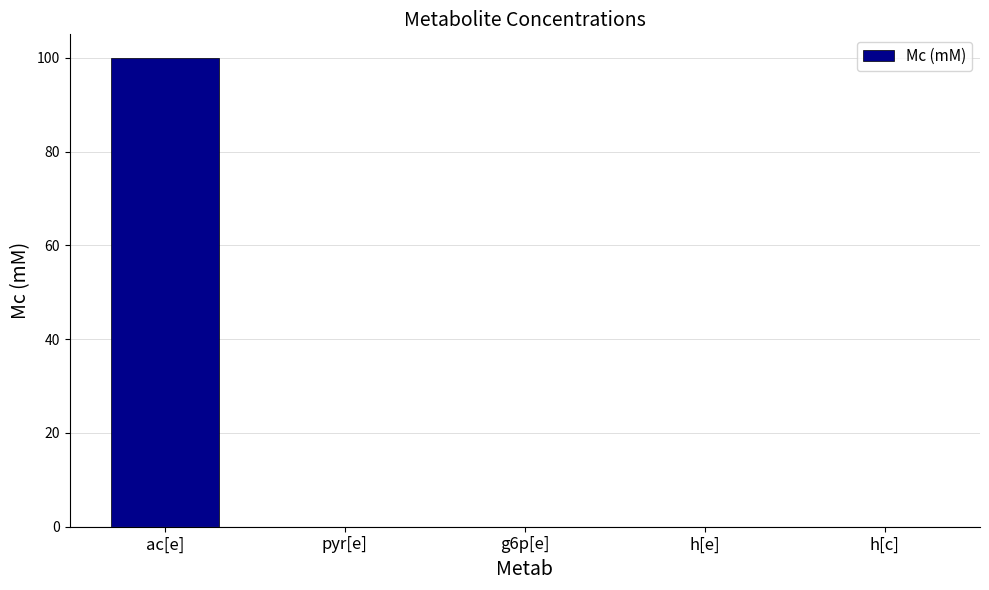

What is the sum of the values at h[c] and ac[e]?

100.0